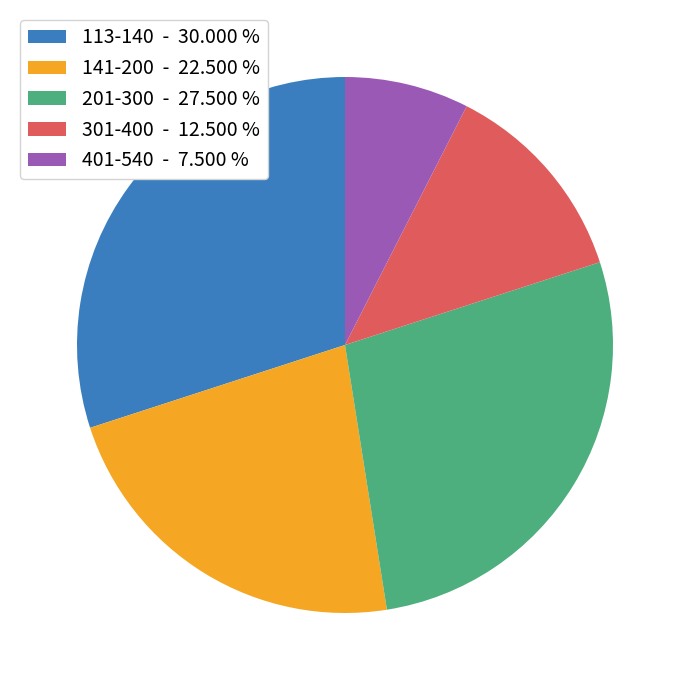

How many segments does this pie chart have?

5